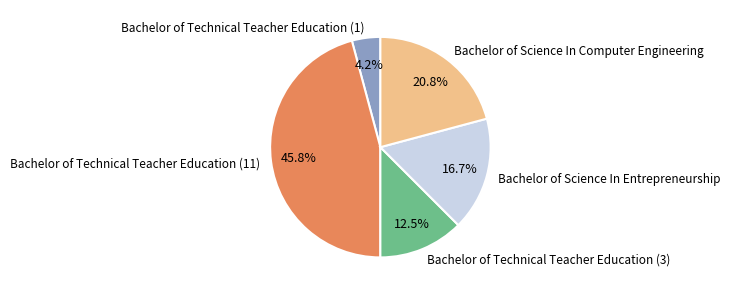

What is the smallest slice in the pie chart?

Bachelor of Technical Teacher Education (1)